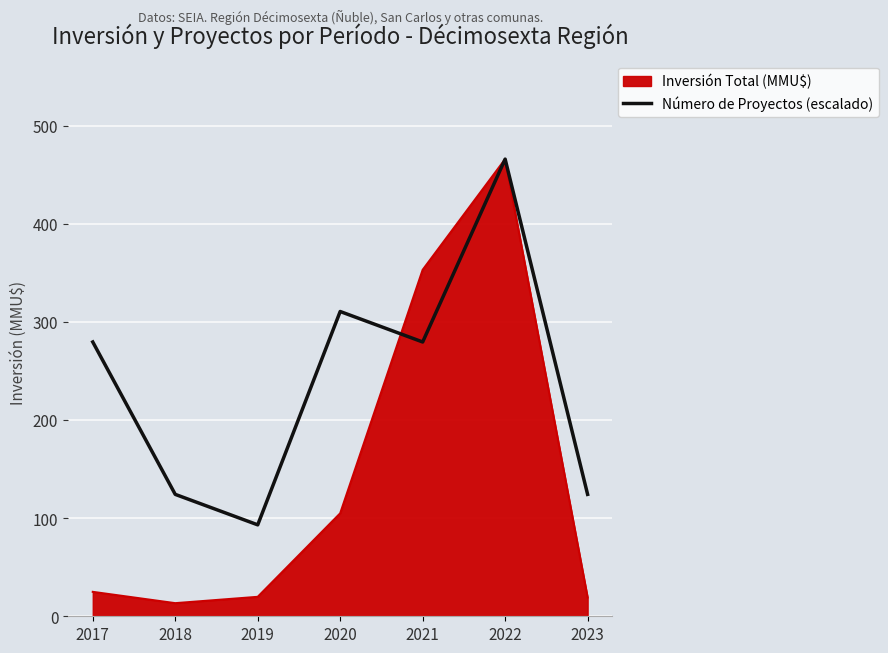

Which category has the highest value in the Número de Proyectos (escalado) series?

2022